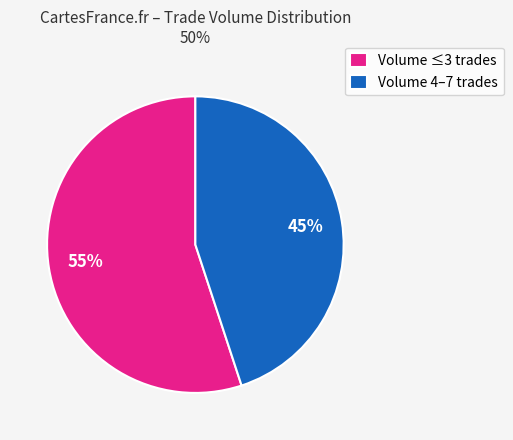

What is the ratio of the value at Volume 4–7 trades to the value at Volume ≤3 trades?

0.8